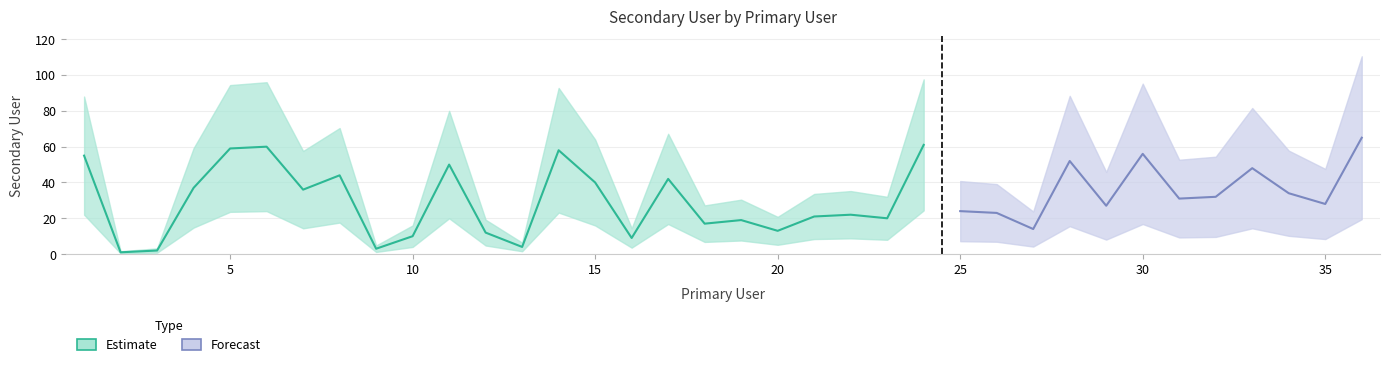

True or false: the data has more than 1 interior local peaks.

True